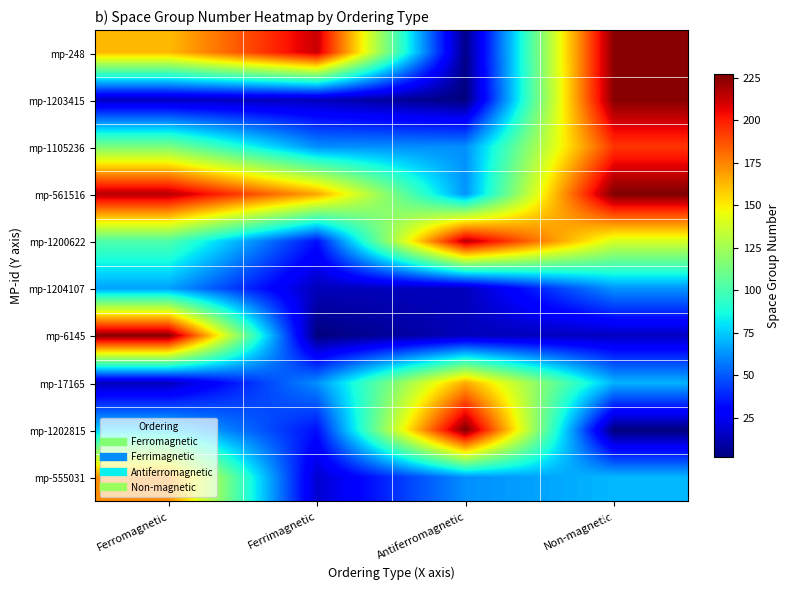

What is the total value across all series at Ferrimagnetic?

617